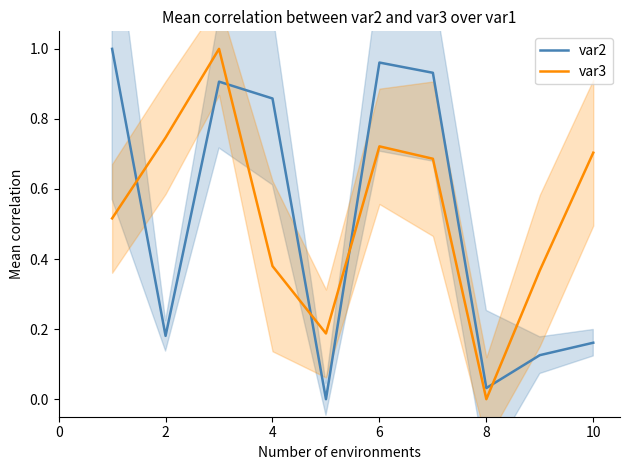

Which series ends up on top after the final intersection of var2 and var3?

var3